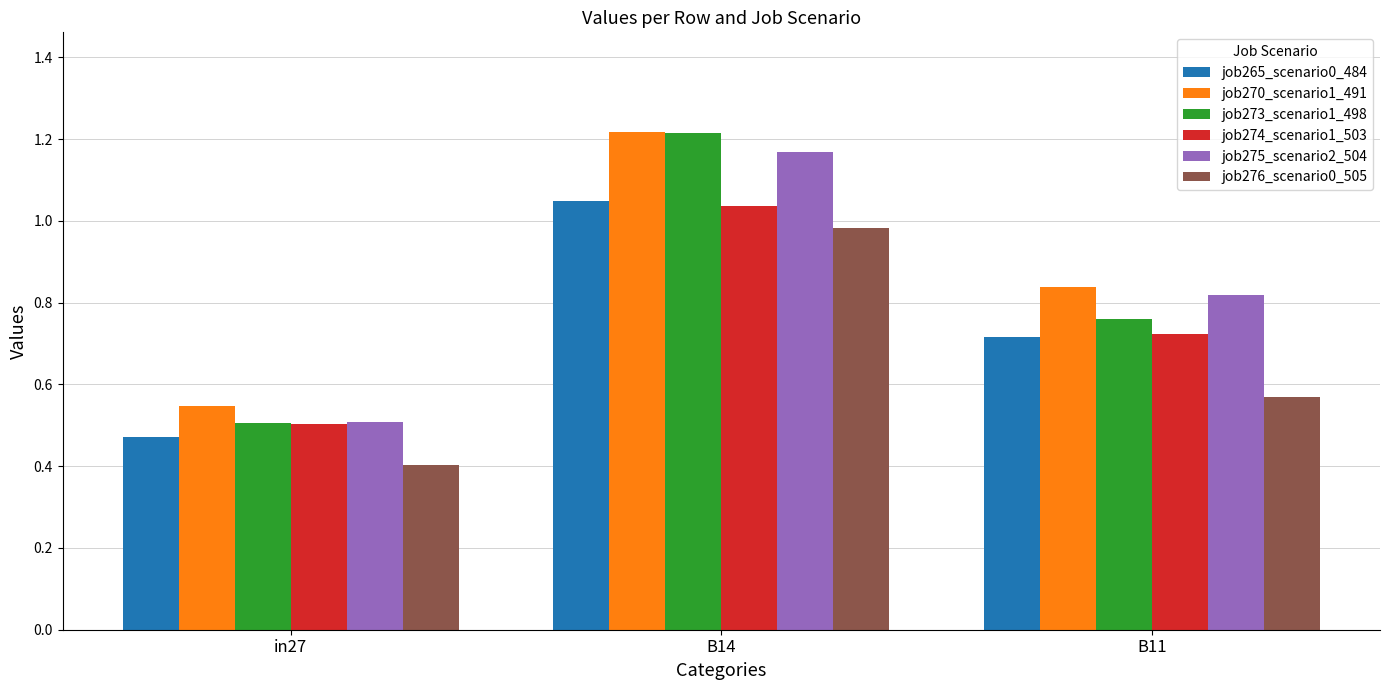

How many groups of bars are there?

3